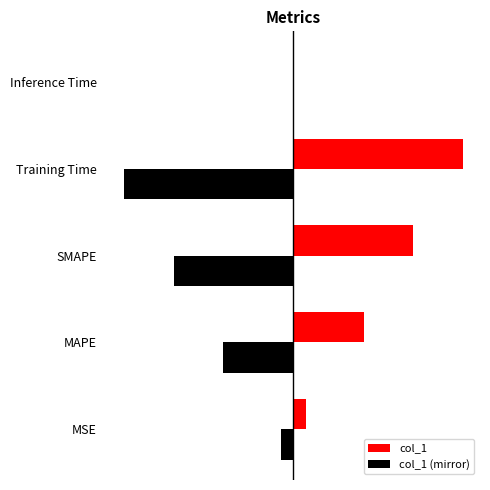

Does the chart contain stacked bars?

No